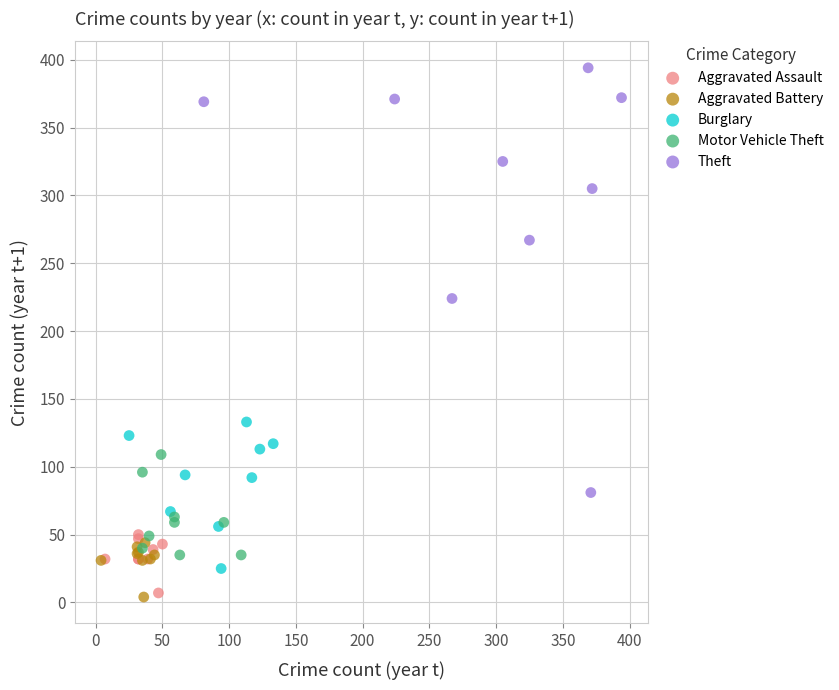

Which series reaches the maximum Y coordinate?

Theft